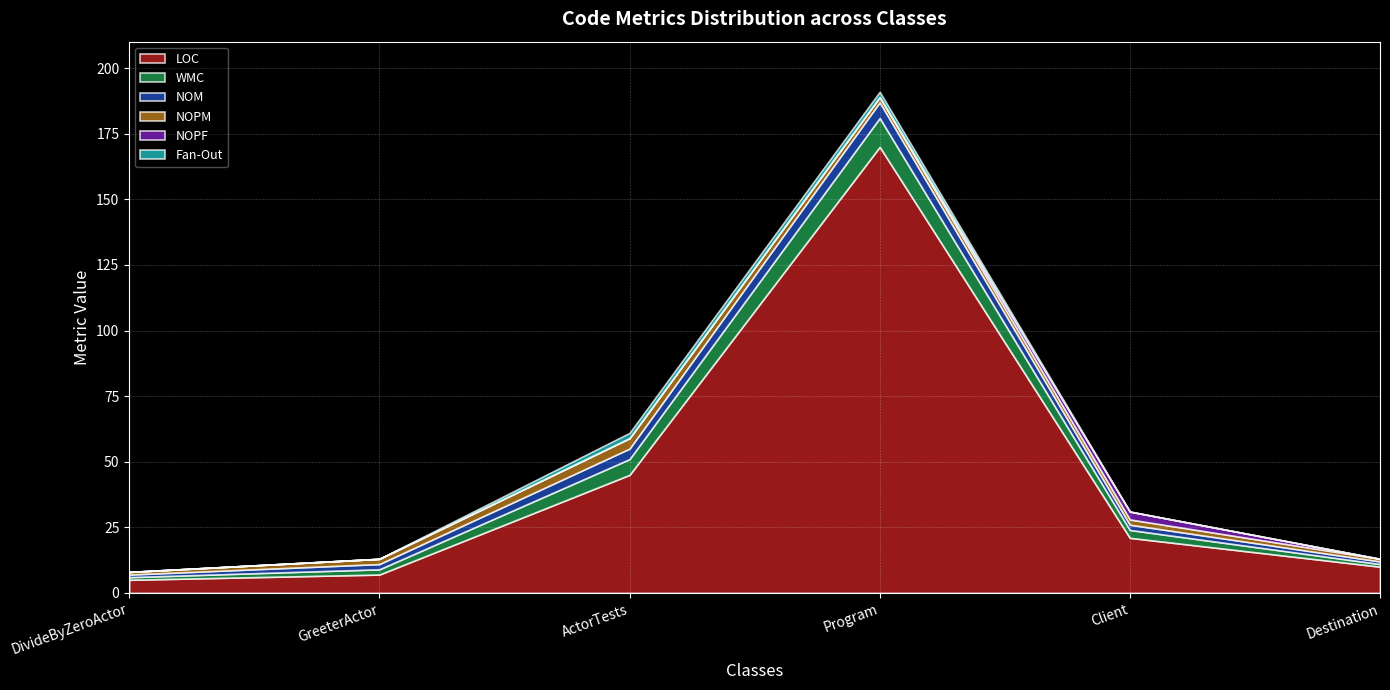

At Destination, list the series in order from smallest to largest.

NOPF, Fan-Out, WMC, NOM, NOPM, LOC